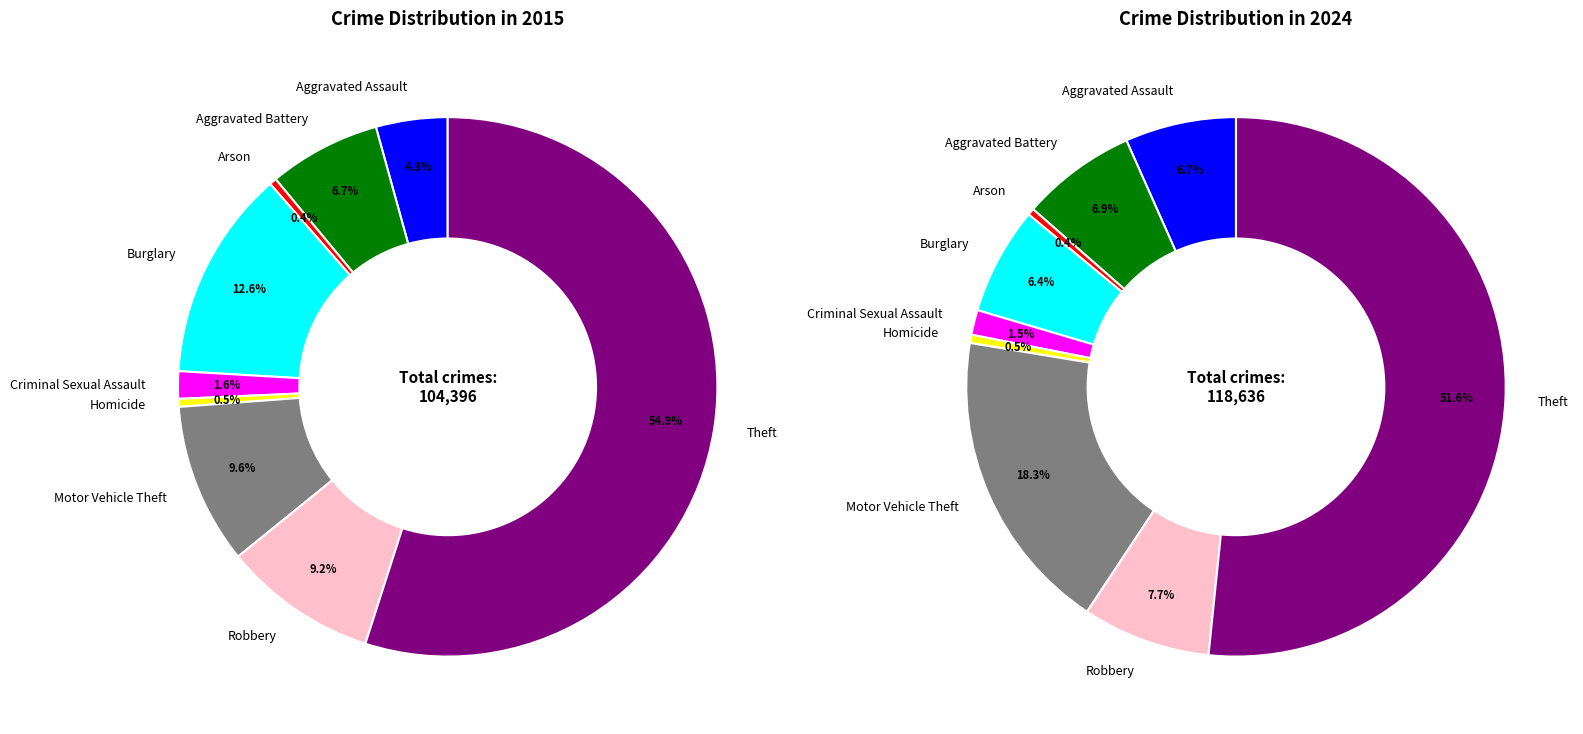

Which category has the biggest portion of the pie?

Theft